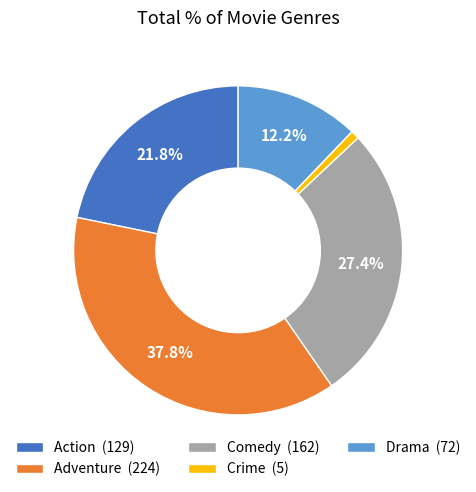

To the nearest percent, what is the average slice percentage?

20%